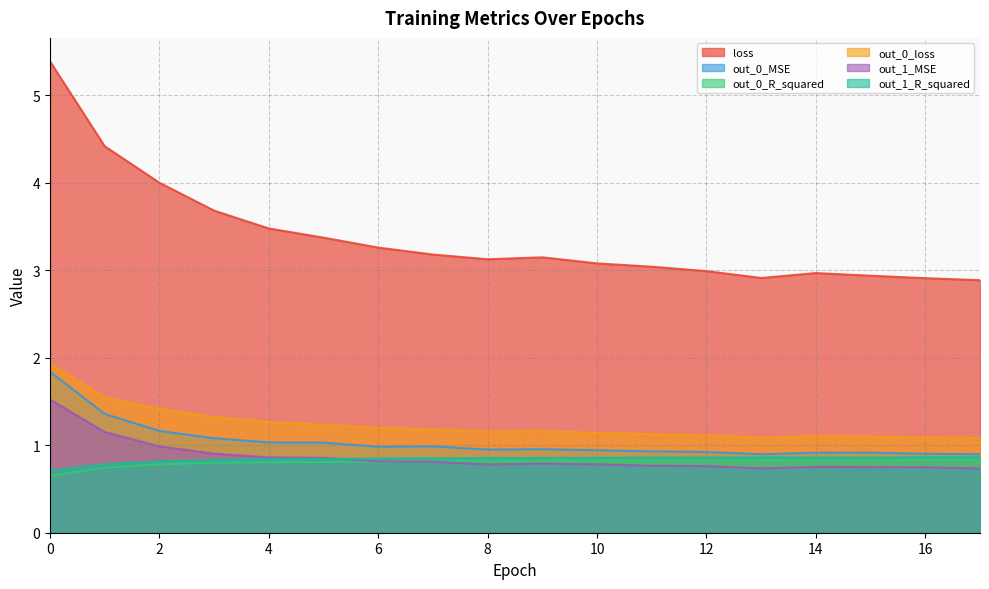

True or false: out_1_MSE has more than 0 points higher than both neighbors.

True